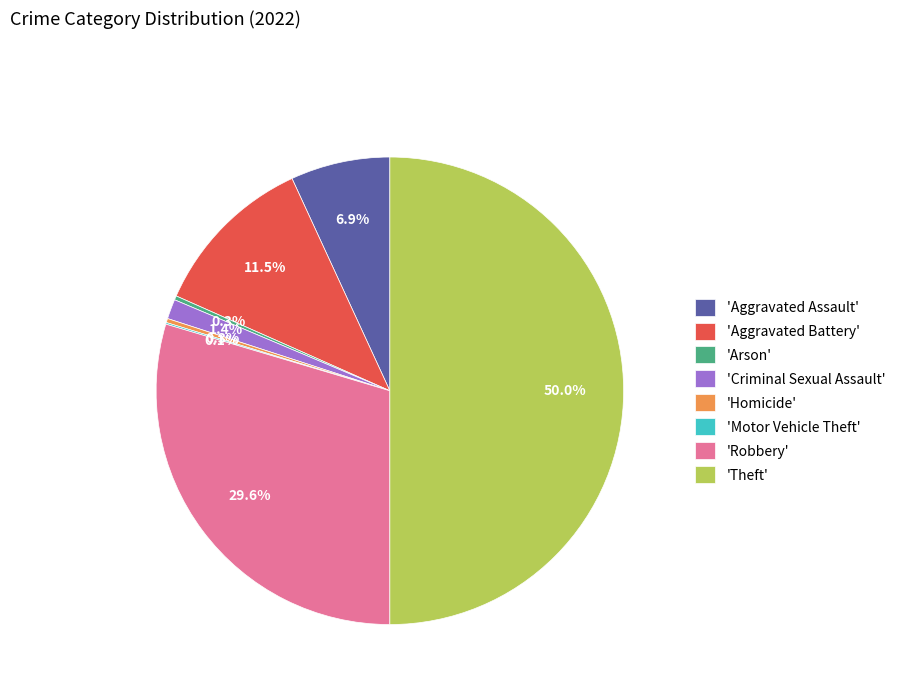

Is 'Aggravated Battery' the majority of the pie?

No